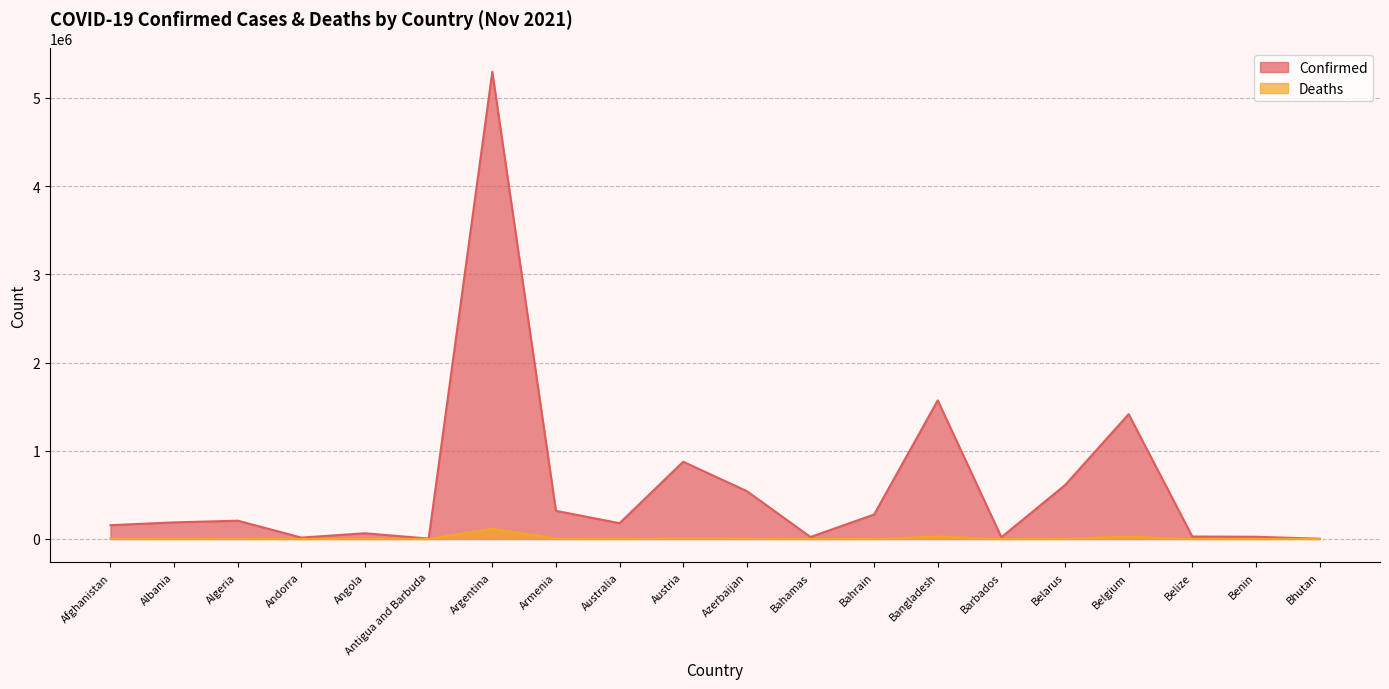

How many lines are shown in the chart?

2